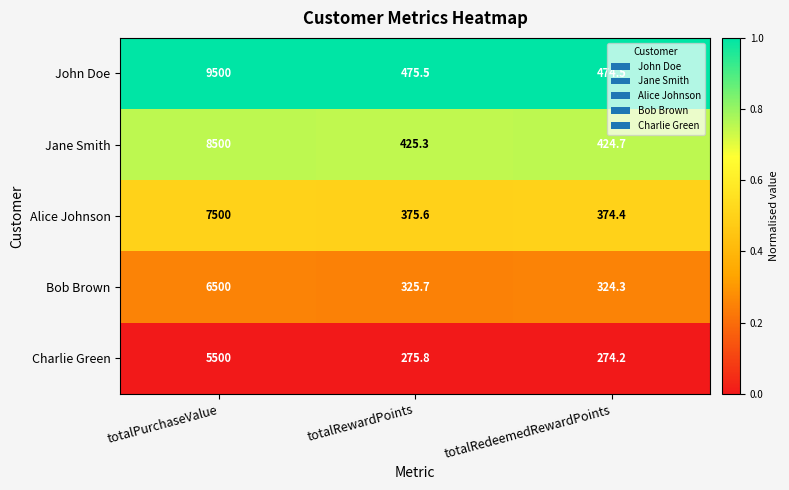

What is the average value of the Charlie Green series?

2016.7